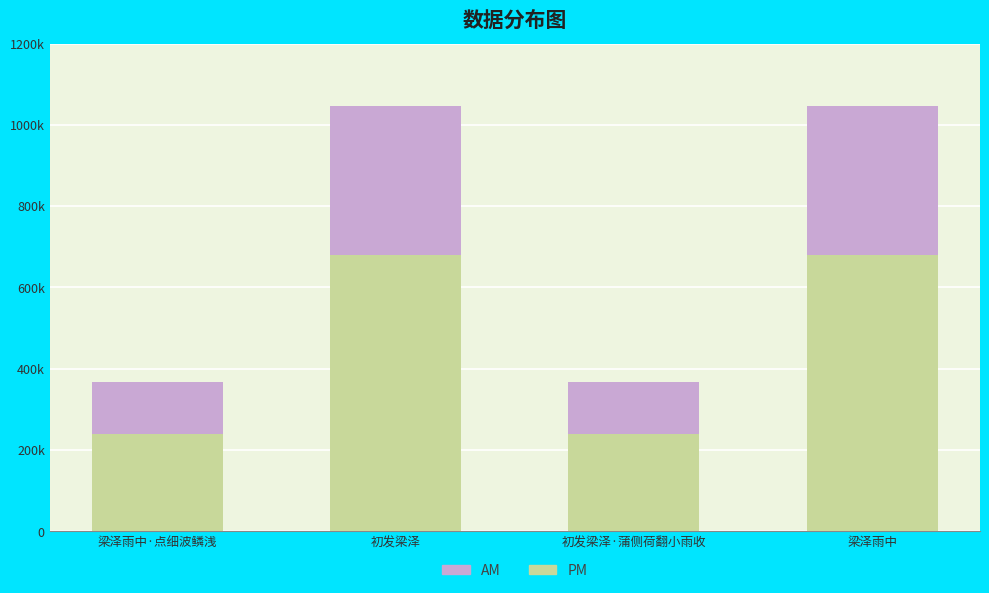

Where is PM nearest to the value 459435?

梁泽雨中